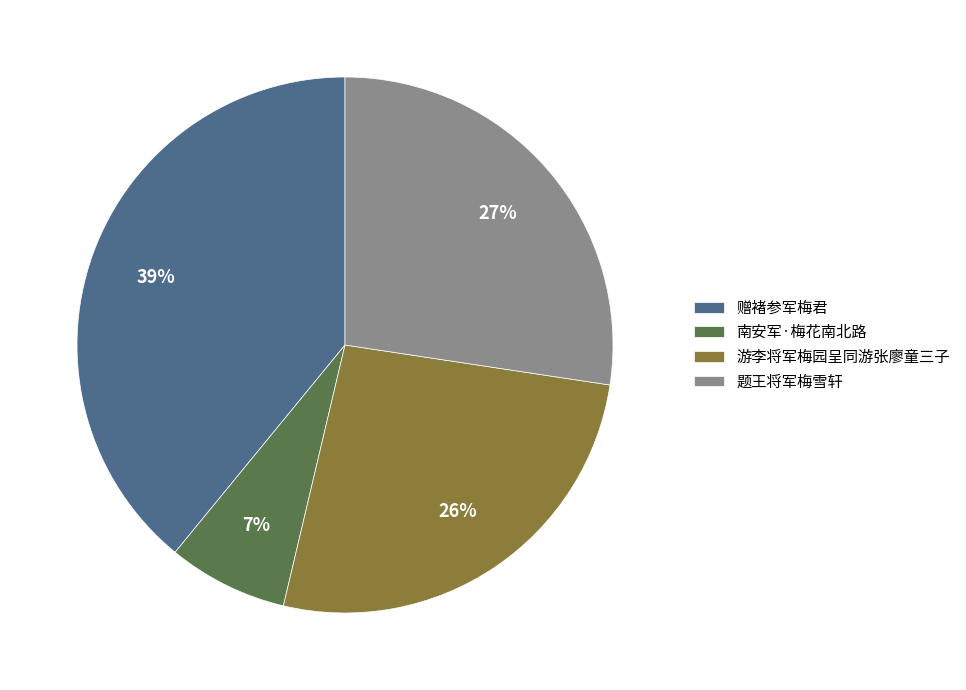

Rank the categories by value from highest to lowest.

赠褚参军梅君, 题王将军梅雪轩, 游李将军梅园呈同游张廖童三子, 南安军·梅花南北路